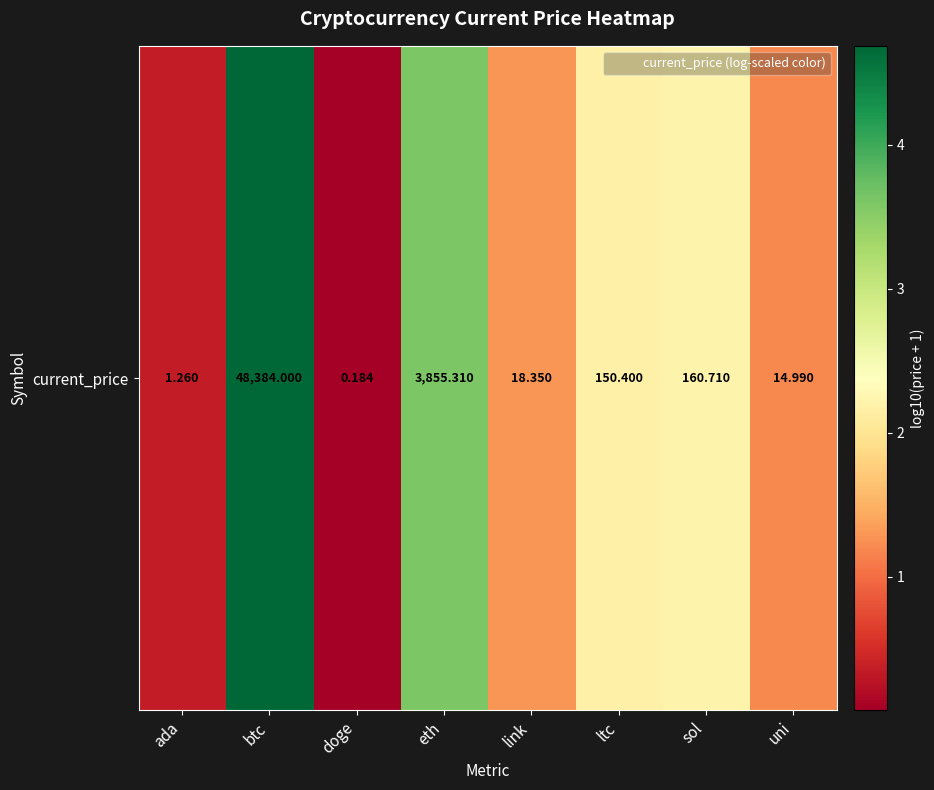

The value at btc is 4.7. True or false?

True